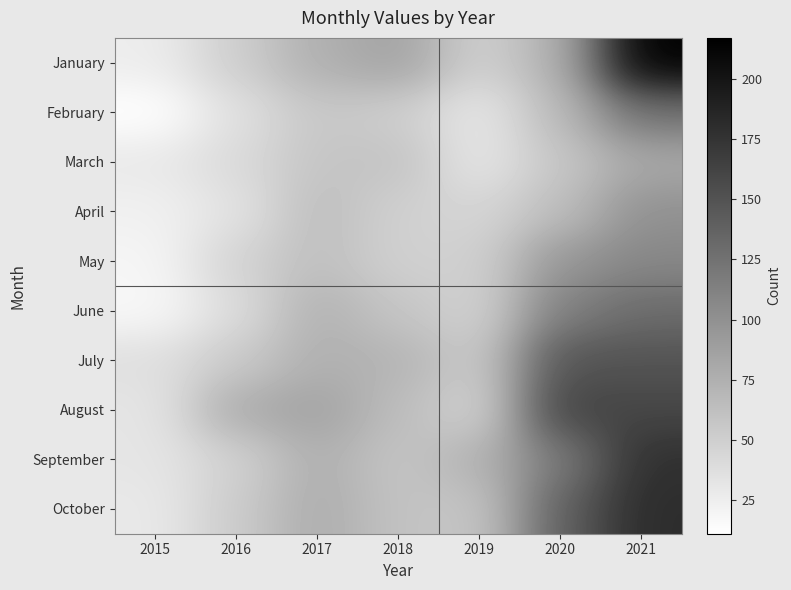

Rank the series at 2015 from lowest to highest value.

February, June, May, April, January, March, October, August, September, July